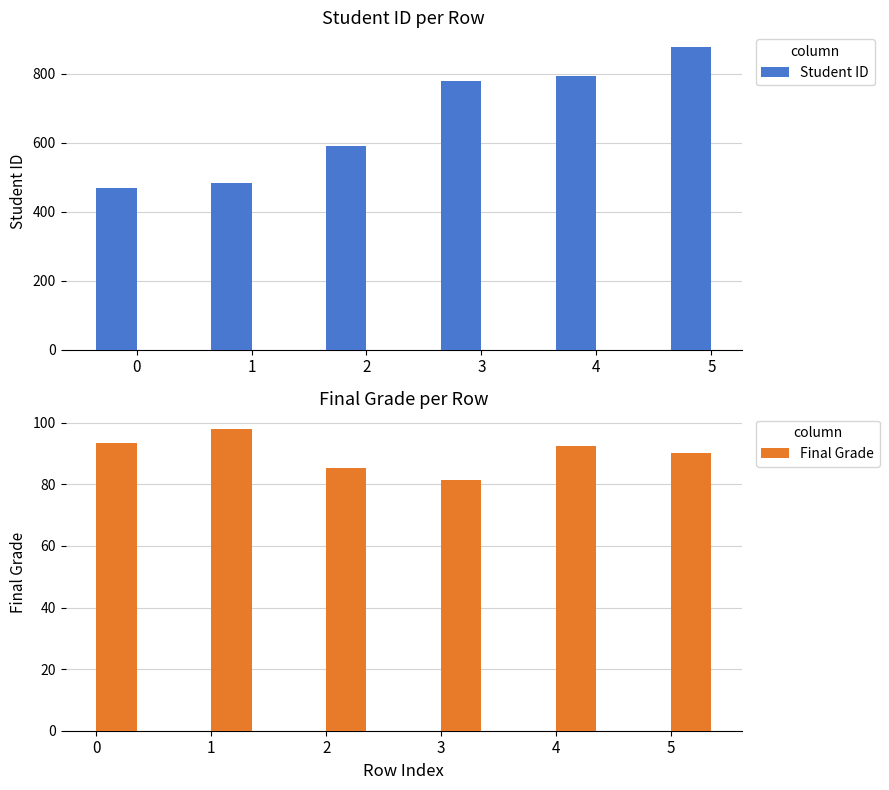

What is the minimum value shown in the chart?

81.3